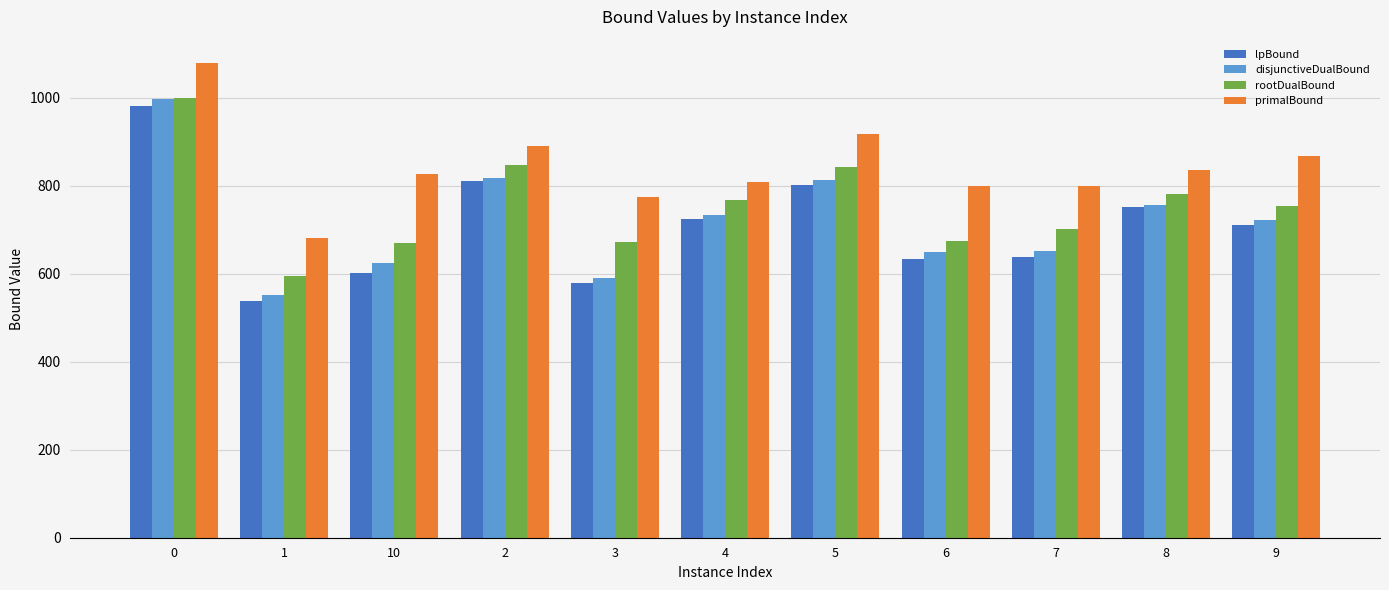

Read the primalBound value at 1.

681.3